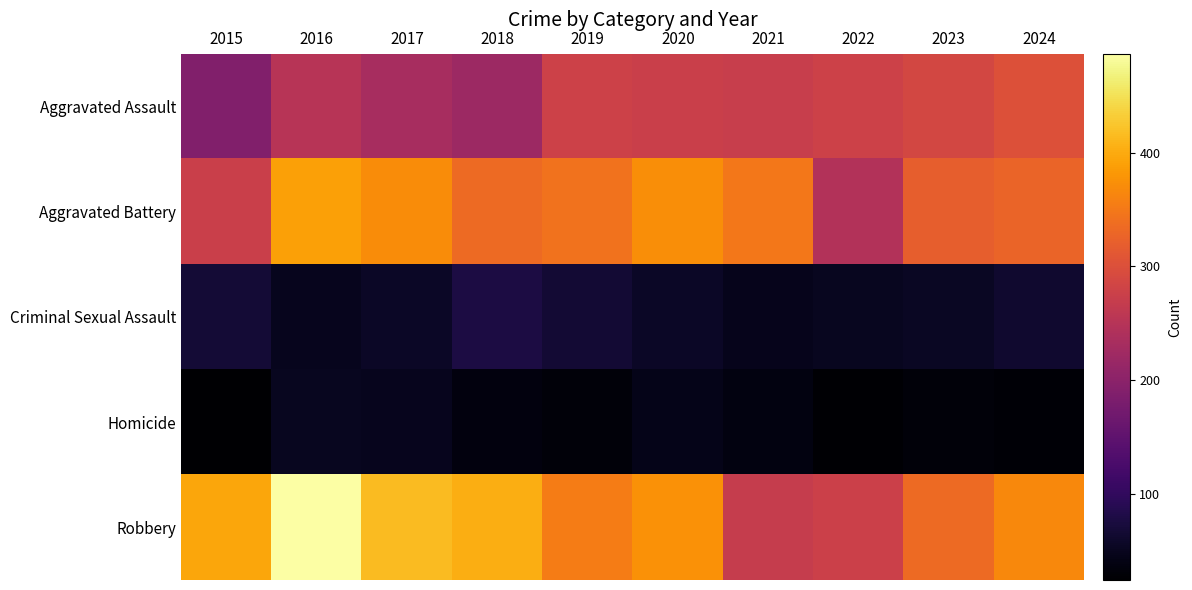

Reading right to left, what are all the values shown in this chart?

Aggravated Assault: 2024=302	2023=288	2022=279	2021=271	2020=274	2019=279	2018=220	2017=233	2016=251	2015=189
Aggravated Battery: 2024=327	2023=319	2022=245	2021=349	2020=373	2019=344	2018=335	2017=371	2016=391	2015=274
Criminal Sexual Assault: 2024=63	2023=54	2022=51	2021=47	2020=56	2019=67	2018=77	2017=56	2016=48	2015=68
Homicide: 2024=29	2023=33	2022=27	2021=38	2020=44	2019=32	2018=36	2017=48	2016=50	2015=24
Robbery: 2024=366	2023=334	2022=276	2021=269	2020=376	2019=354	2018=402	2017=415	2016=487	2015=396